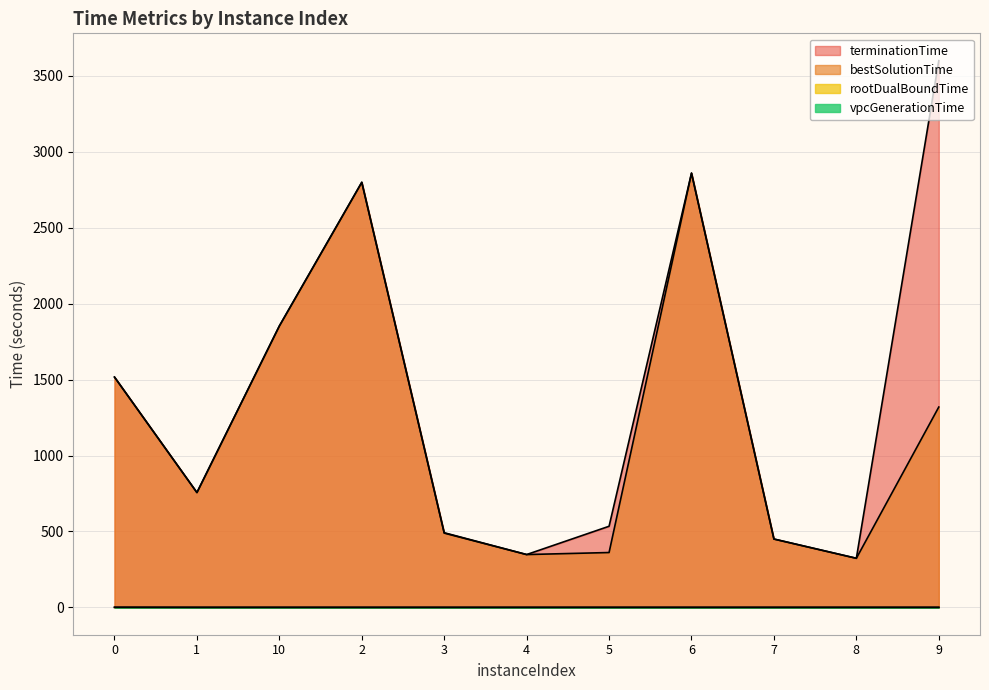

List the series in order of their peak value, lowest first.

vpcGenerationTime, rootDualBoundTime, bestSolutionTime, terminationTime